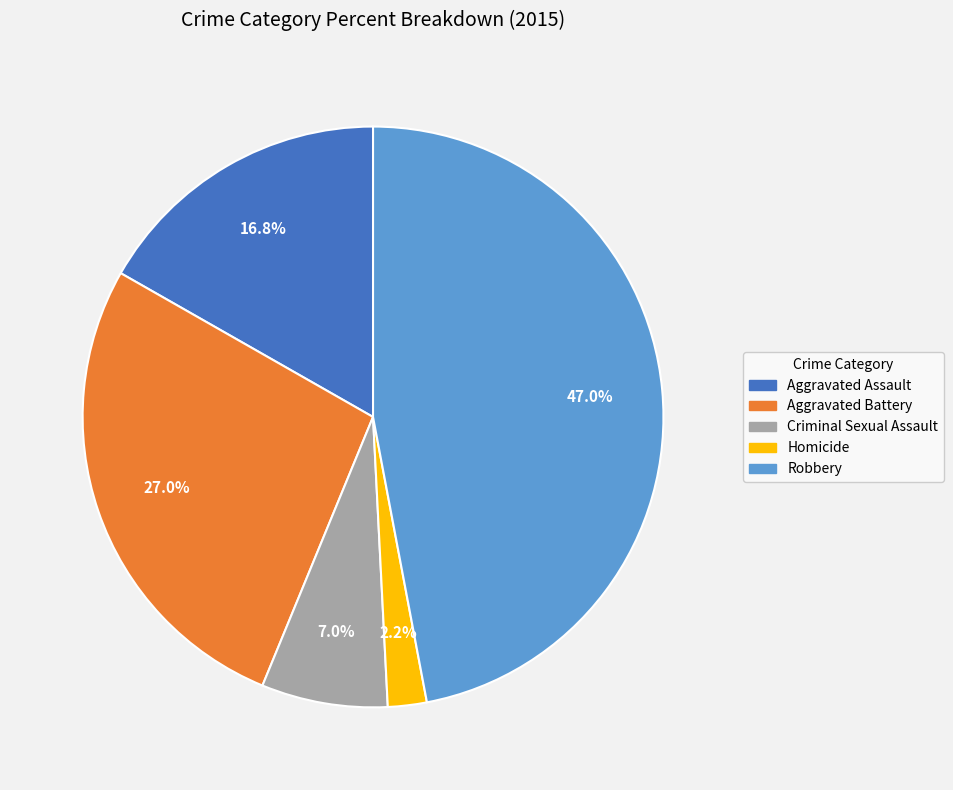

To the nearest percent, what percentage of the pie is Criminal Sexual Assault?

7%